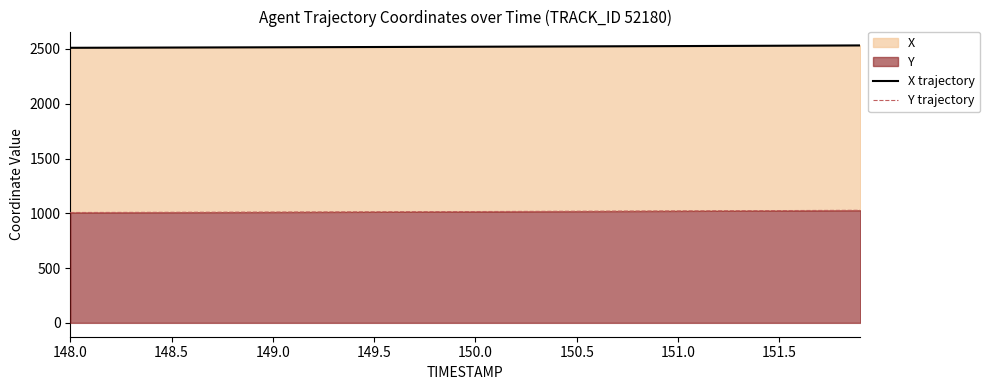

What is the value of the X trajectory point at the 3rd from the left?

2511.6